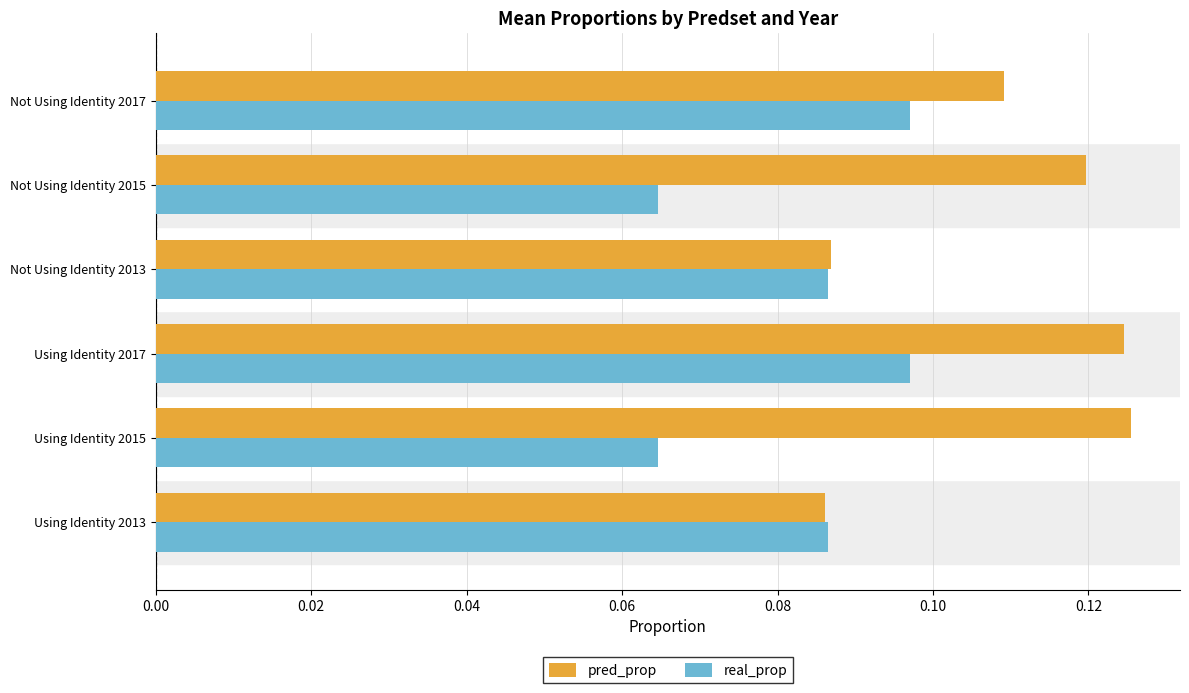

Rank the series by their maximum value, from lowest to highest.

real_prop, pred_prop